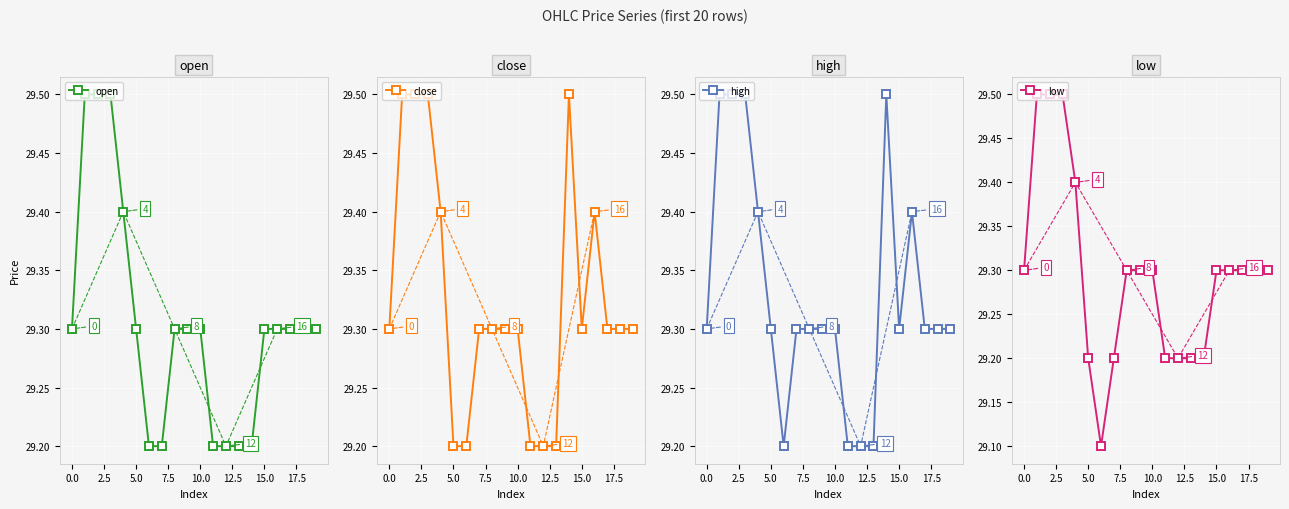

The value of open at 5.0 is 29.3. True or false?

True